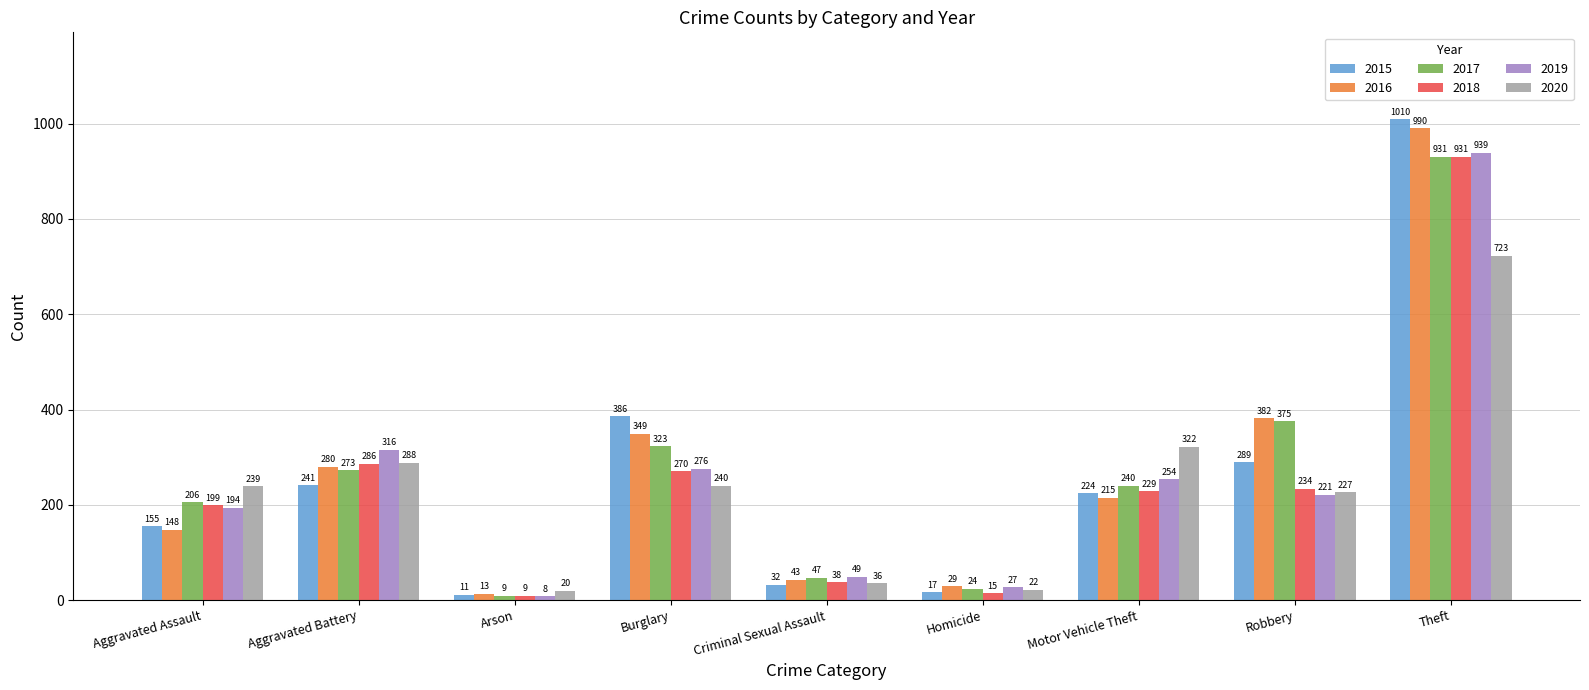

What is the label of the 1st bar from the left?

Aggravated Assault